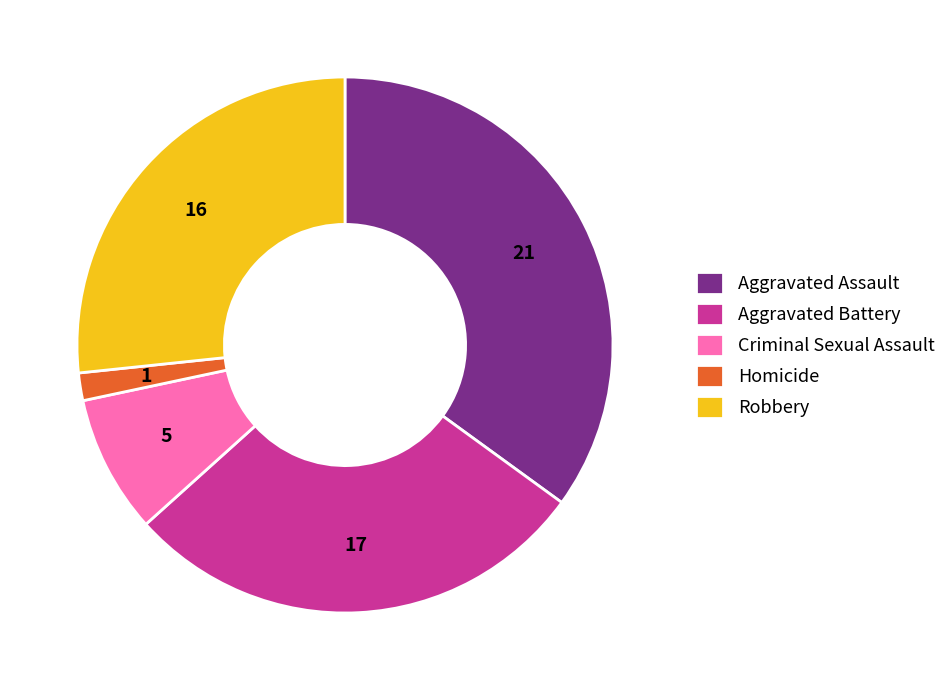

Approximately how many times larger is the value at Aggravated Assault compared to Robbery?

1.3